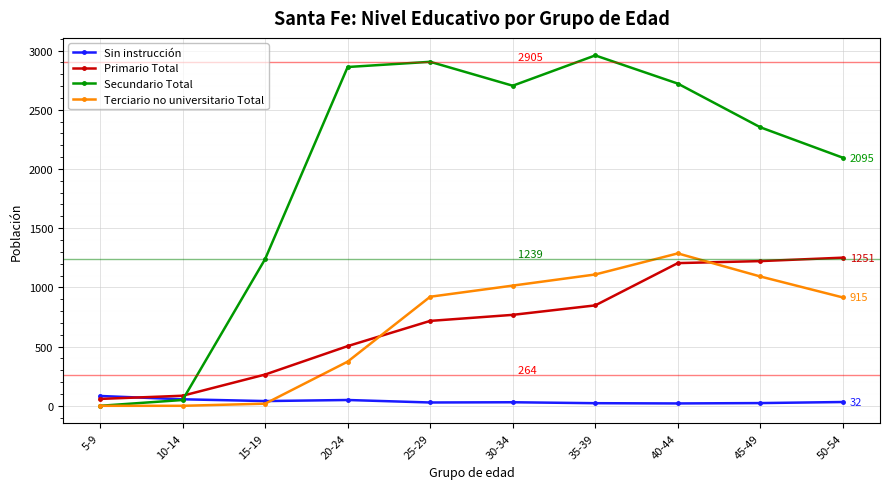

What is the label of the 10th point from the left?

50-54